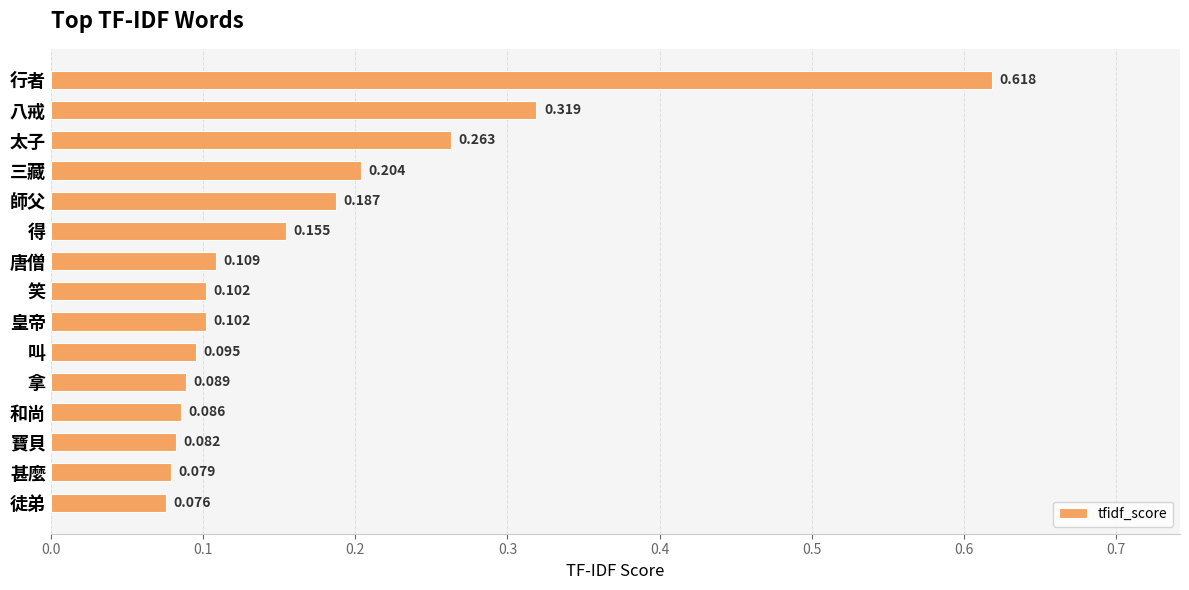

Between 八戒 and 行者, which is larger?

行者